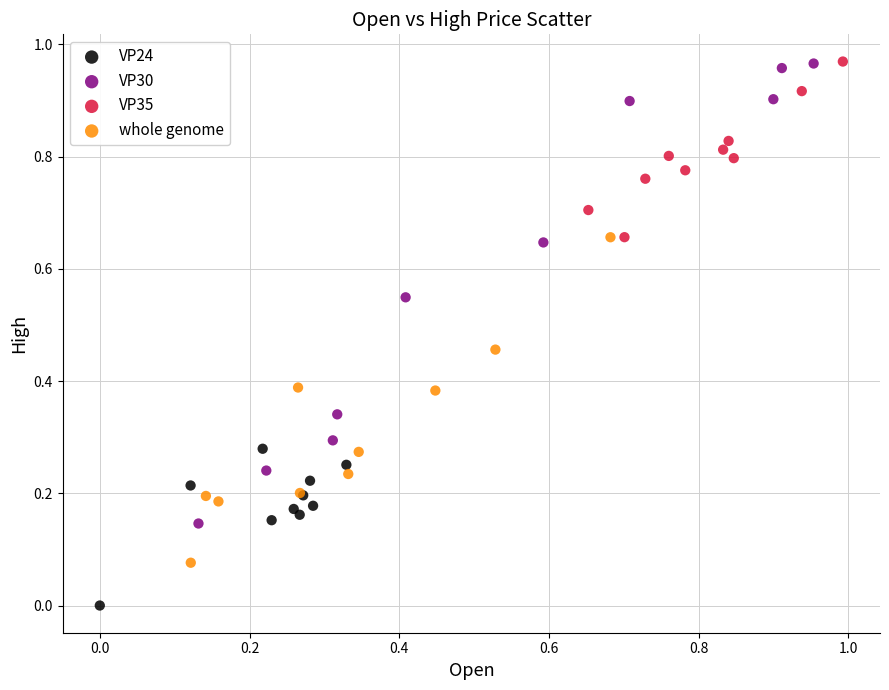

Which series has the largest Y range (max minus min)?

VP30